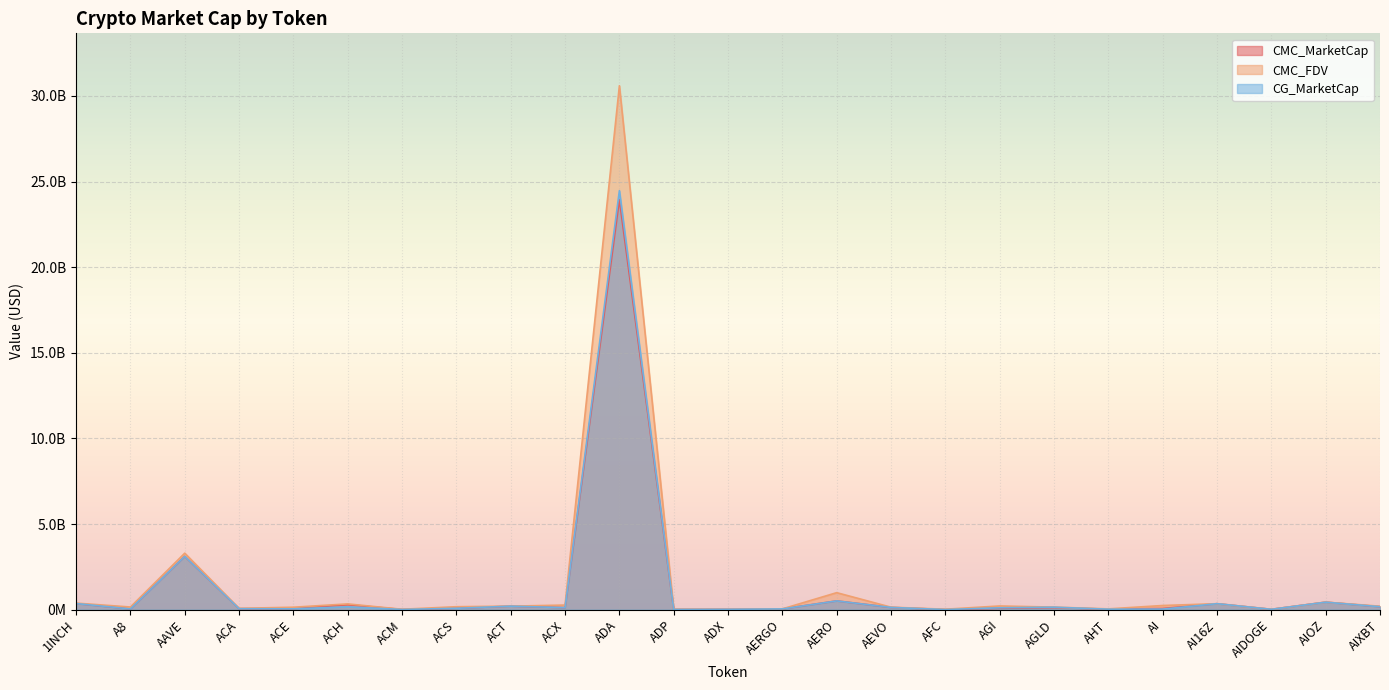

True or false: CMC_FDV and CMC_MarketCap cross at least once.

False